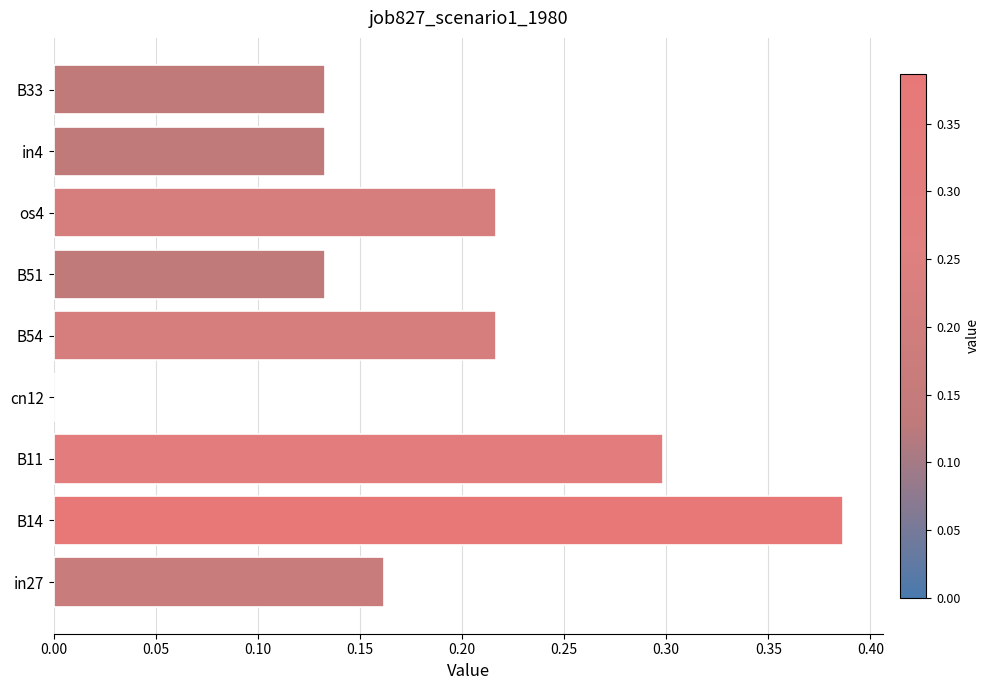

What is the sum of the values at B51 and B14?

0.5